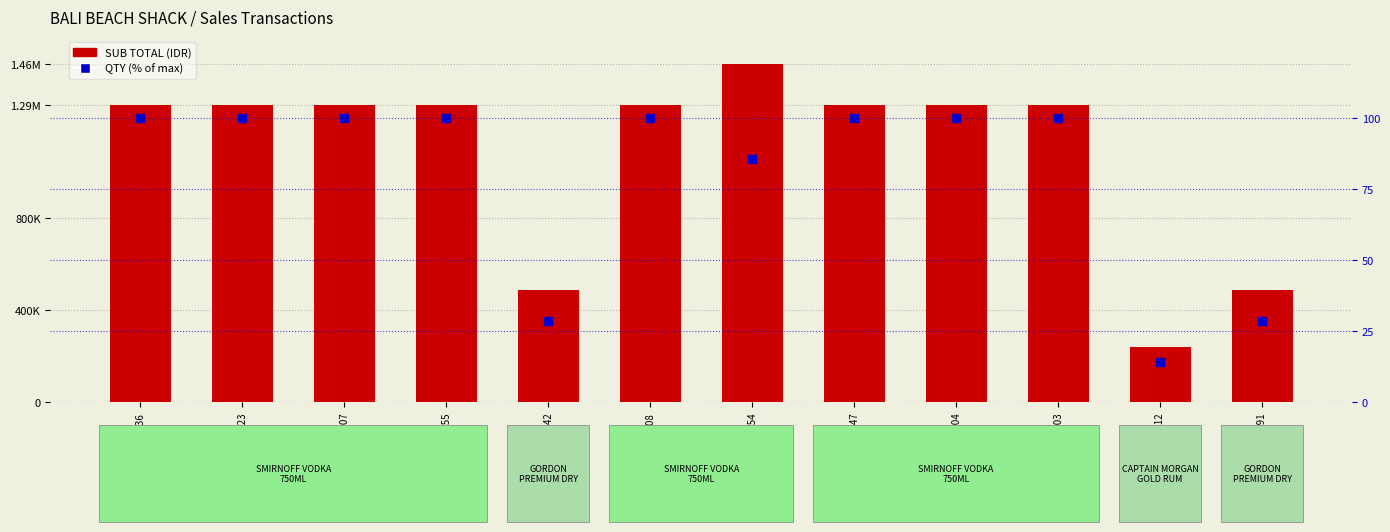

Which series has the largest total across all categories?

SUB TOTAL